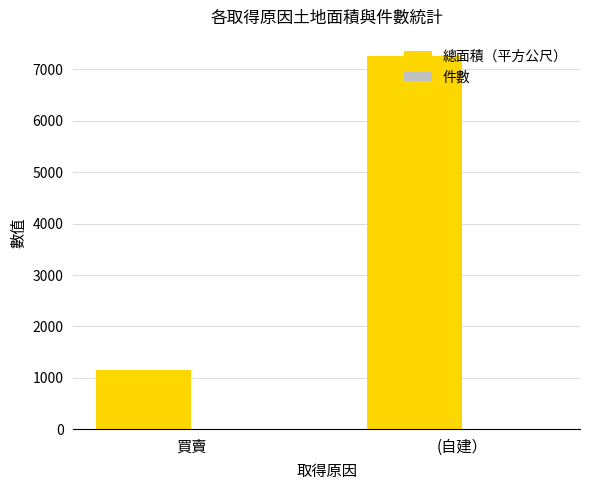

Where is 總面積（平方公尺） nearest to the value 4213?

買賣